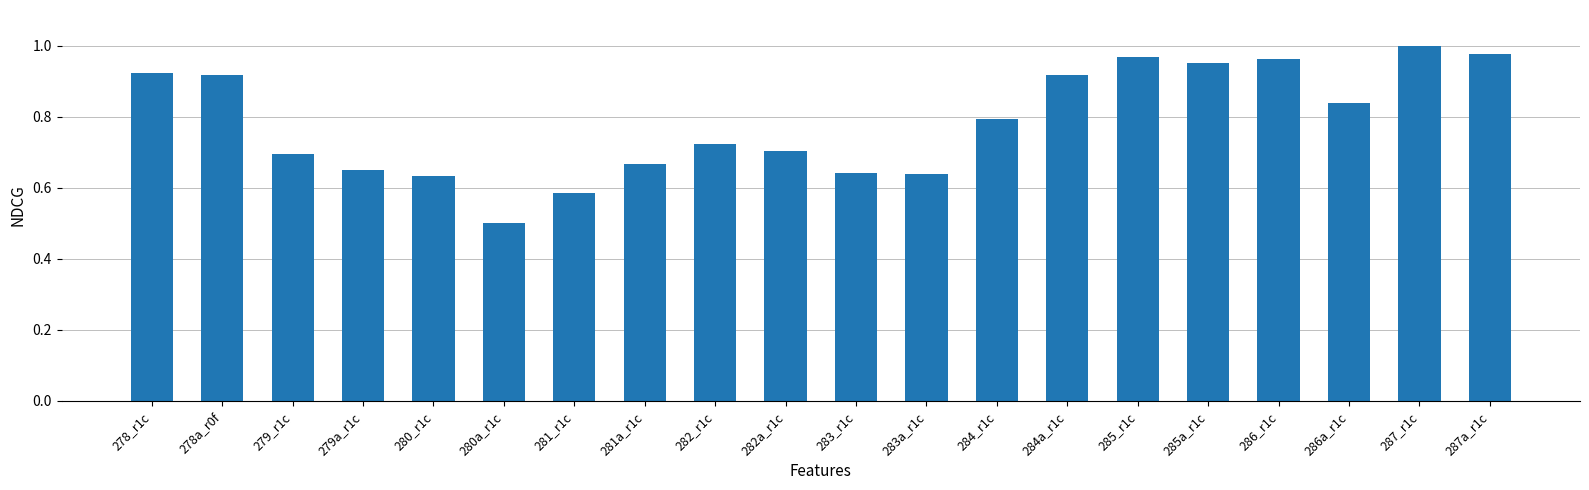

How many distinct data groups are displayed?

1